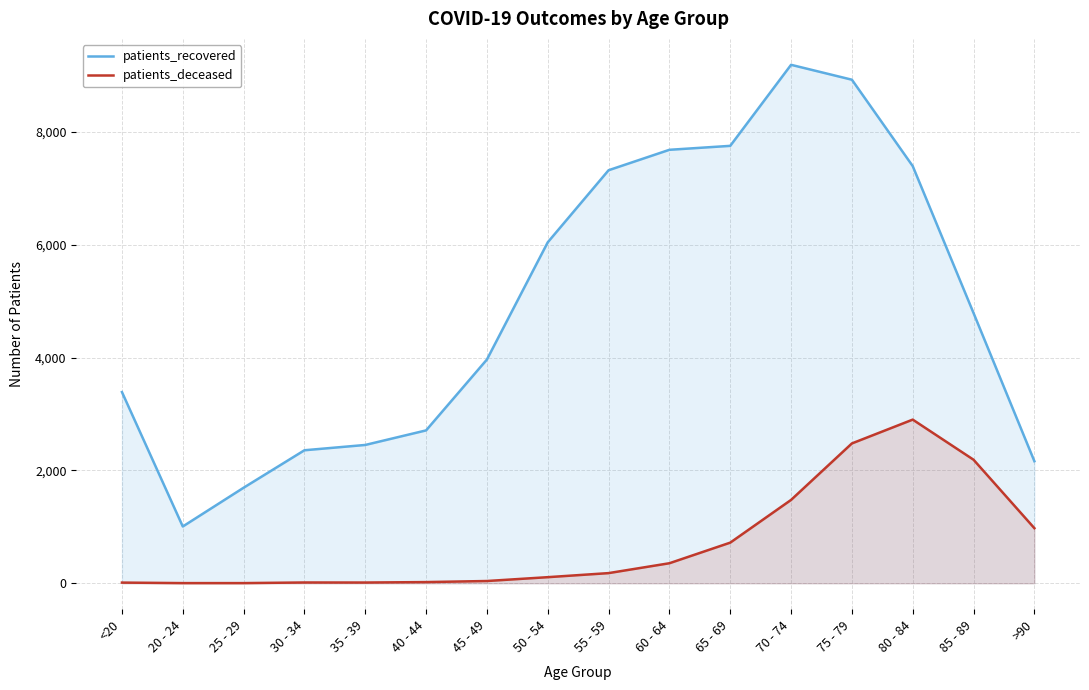

Reading left to right, list all the values displayed in this chart.

patients_recovered: 3388	1006	1693	2357	2451	2709	3965	6042	7319	7681	7751	9187	8923	7392	4788	2163
patients_deceased: 12	3	3	14	13	21	40	108	180	355	720	1477	2478	2900	2189	976